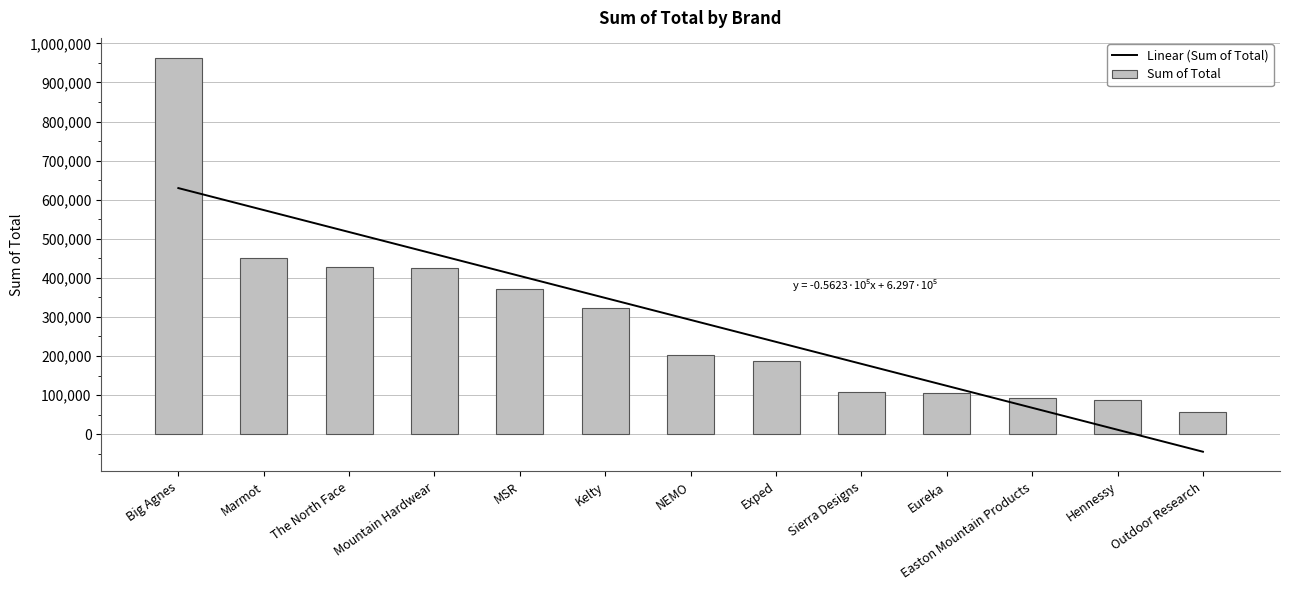

At which label is the value closest to 510066?

Marmot